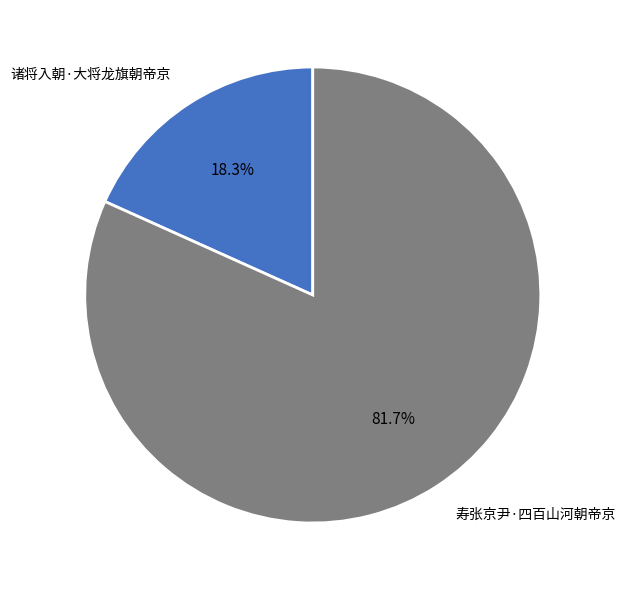

Between 寿张京尹·四百山河朝帝京 and 诸将入朝·大将龙旗朝帝京, which is larger?

寿张京尹·四百山河朝帝京